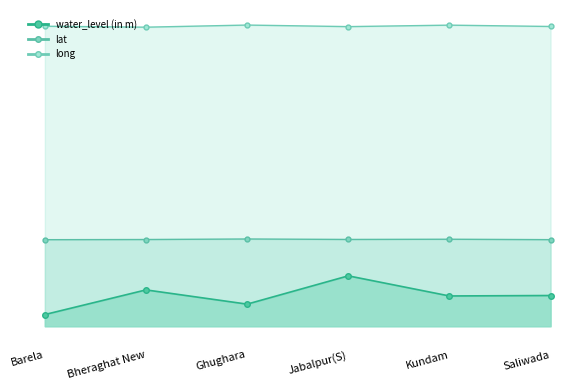

Reading right to left, what are all the values shown in this chart?

water_level (in m): 8.2	8.1	13.4	5.9	9.7	3.1
lat: 23.1	23.2	23.2	23.3	23.1	23.1
long: 80.0	80.3	80.0	80.4	79.8	80.1